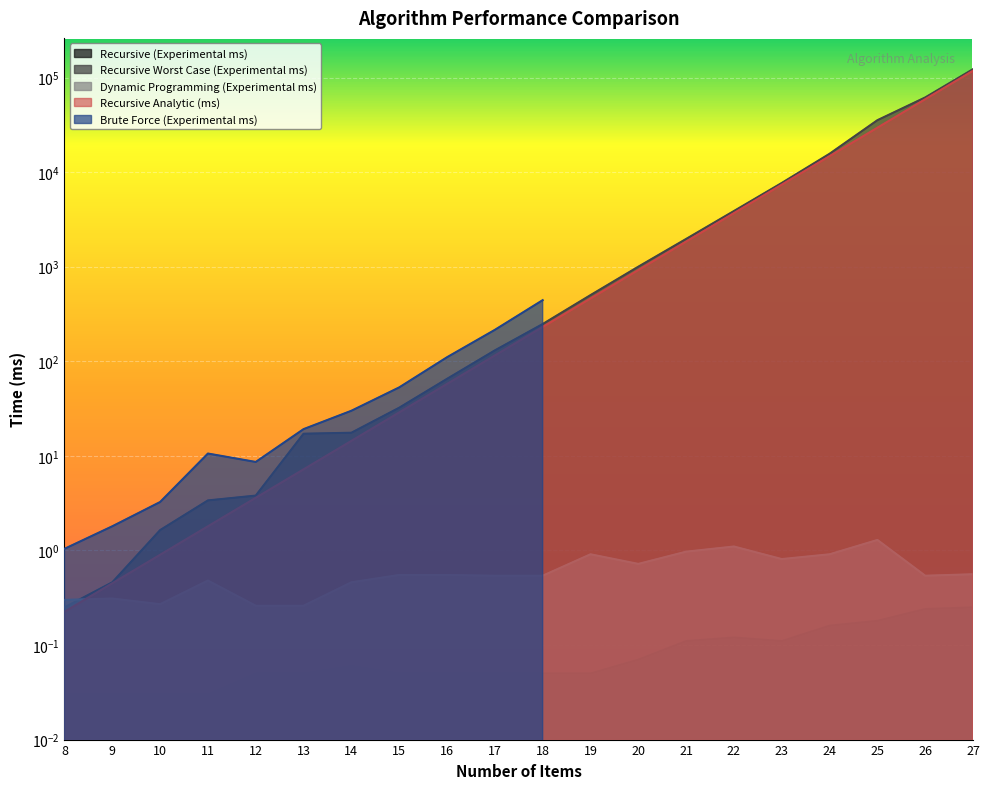

True or false: Recursive (Experimental ms) has a value of 0.0 at 17.

False